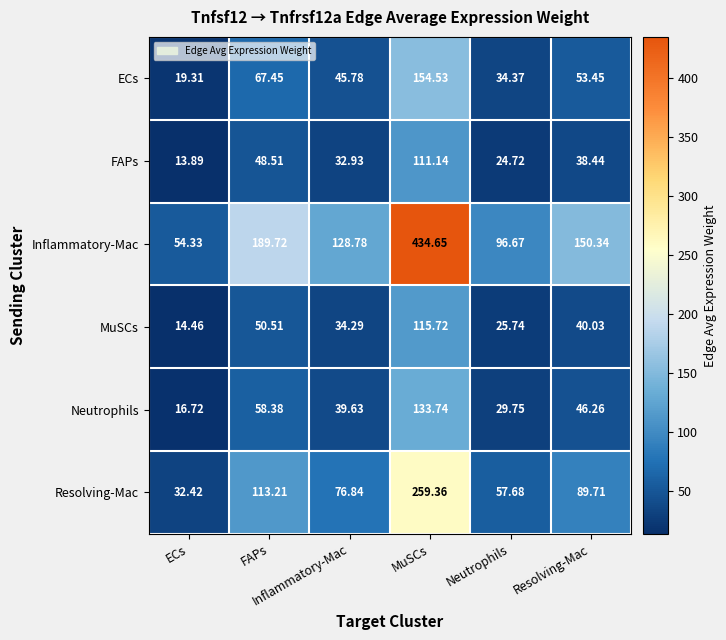

At which category does the chart reach its peak across all series?

MuSCs